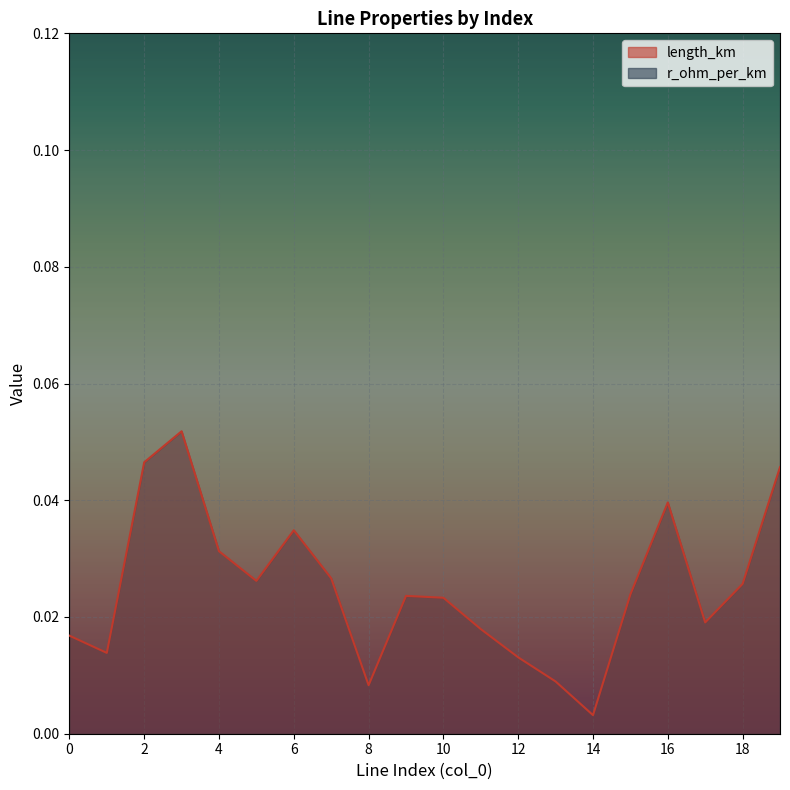

List the labels in order of value, largest first.

3, 2, 19, 16, 6, 4, 7, 5, 18, 15, 9, 10, 17, 11, 0, 1, 12, 13, 8, 14